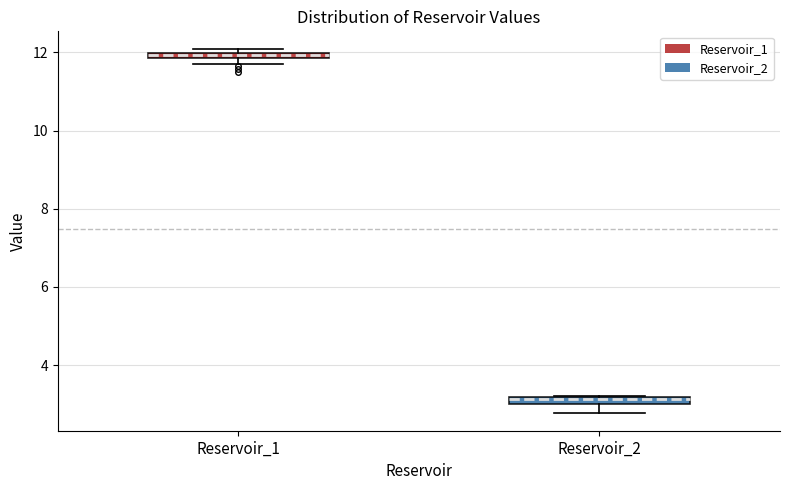

Where is the lower edge of the box for Reservoir_1 on the y-axis? The values are not printed on the chart, so give them approximately, as read against the axis.

11.8